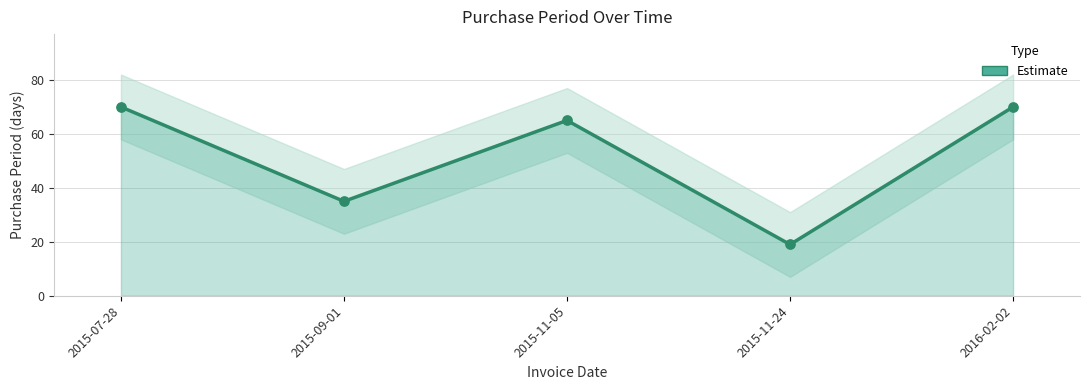

Between 2016-02-02 and 2015-11-24, which is larger?

2016-02-02